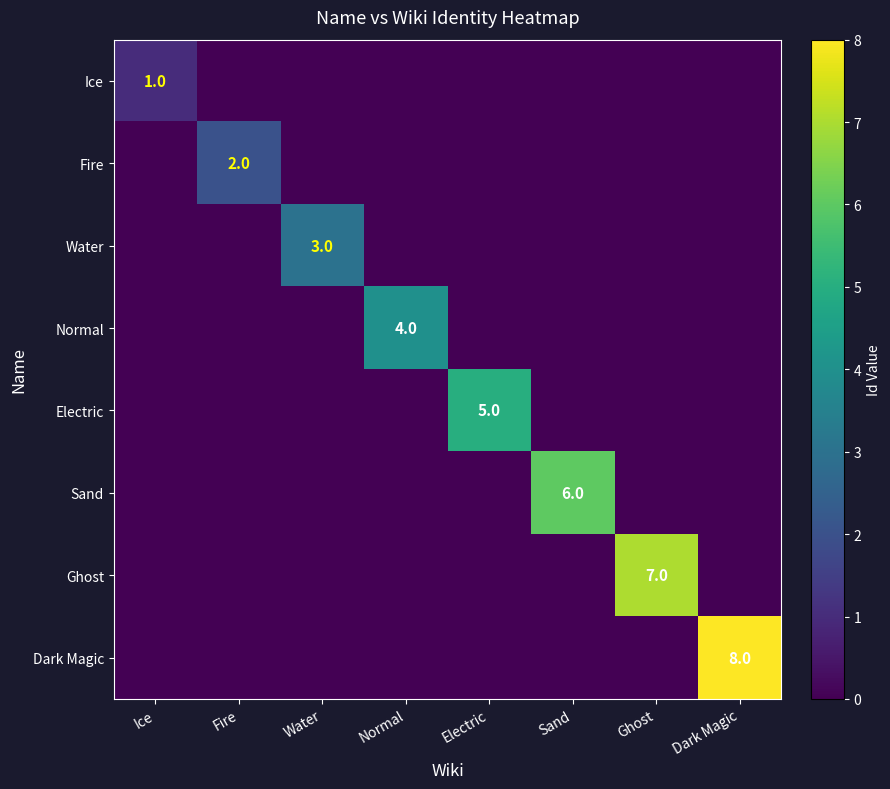

Is it true that Water equals 2 at Water?

False